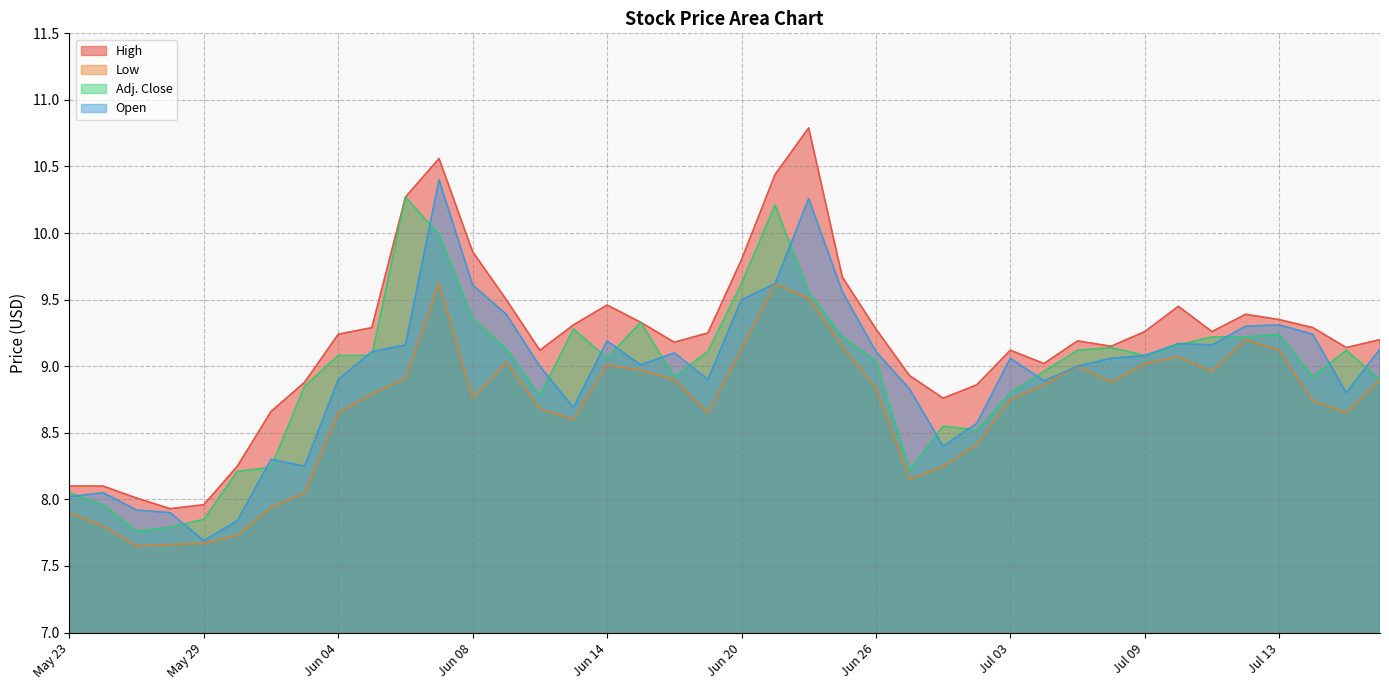

Between which two adjacent categories do Open and Adj. Close first intersect?

May 23 and May 24